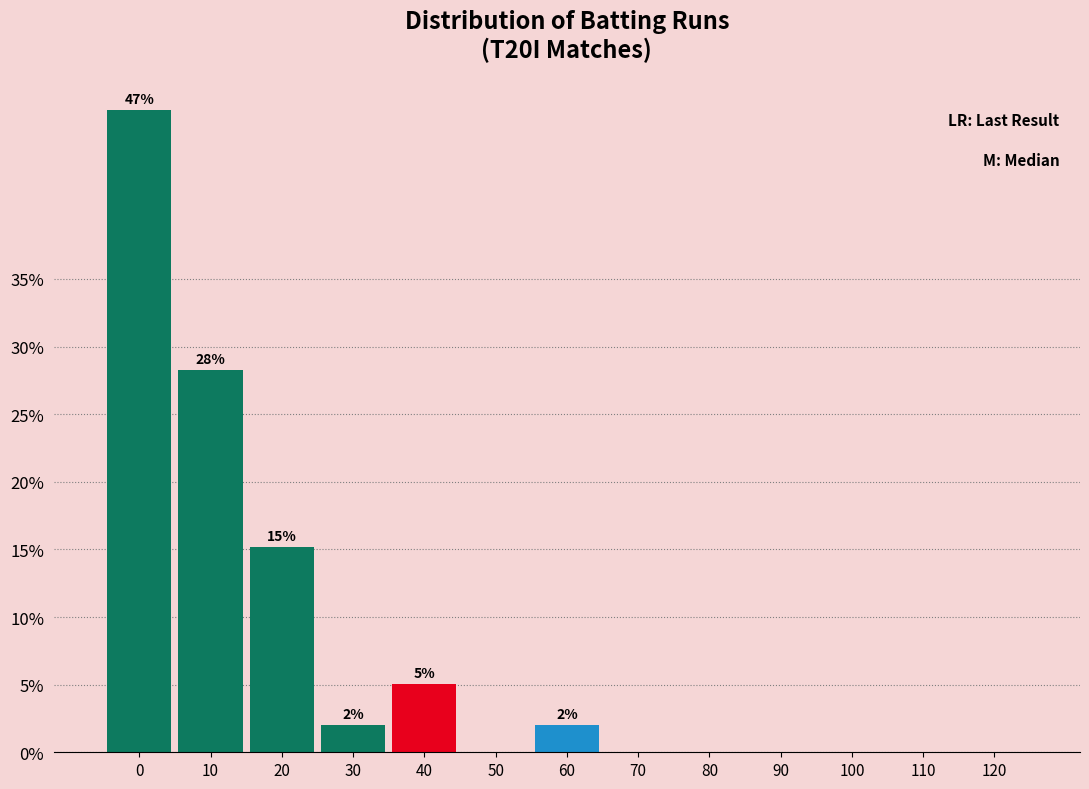

Reading left to right, extract all data points from this chart.

0=47.5	10=28.3	20=15.2	30=2.0	40=5.1	50=0.0	60=2.0	70=0.0	80=0.0	90=0.0	100=0.0	110=0.0	120=0.0